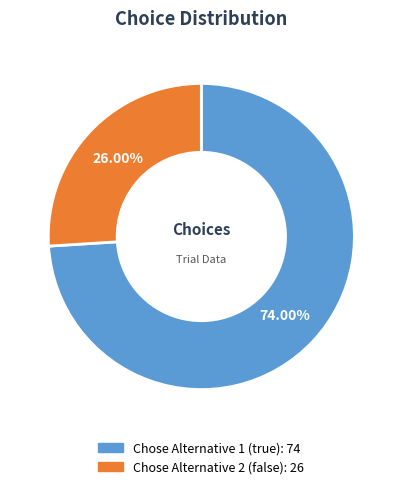

How many segments does this pie chart have?

2